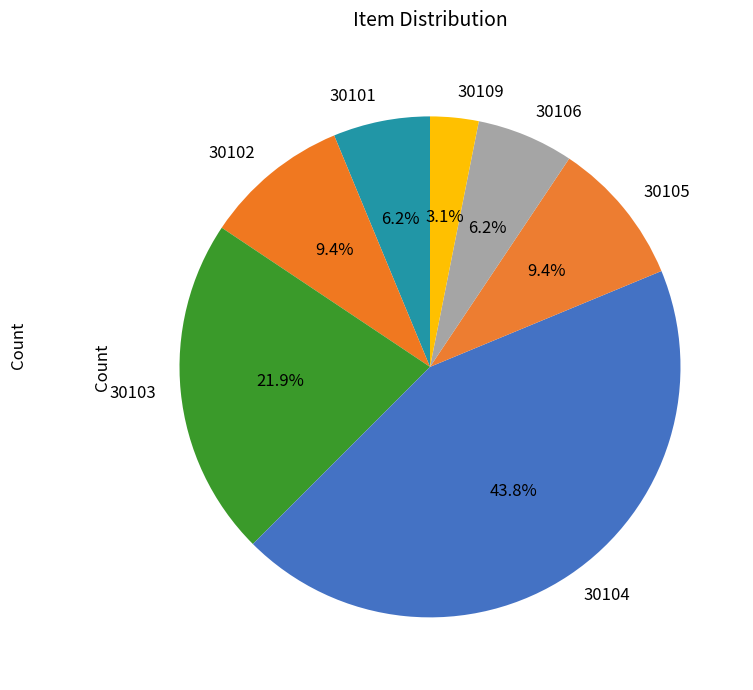

Which category has the biggest portion of the pie?

30104